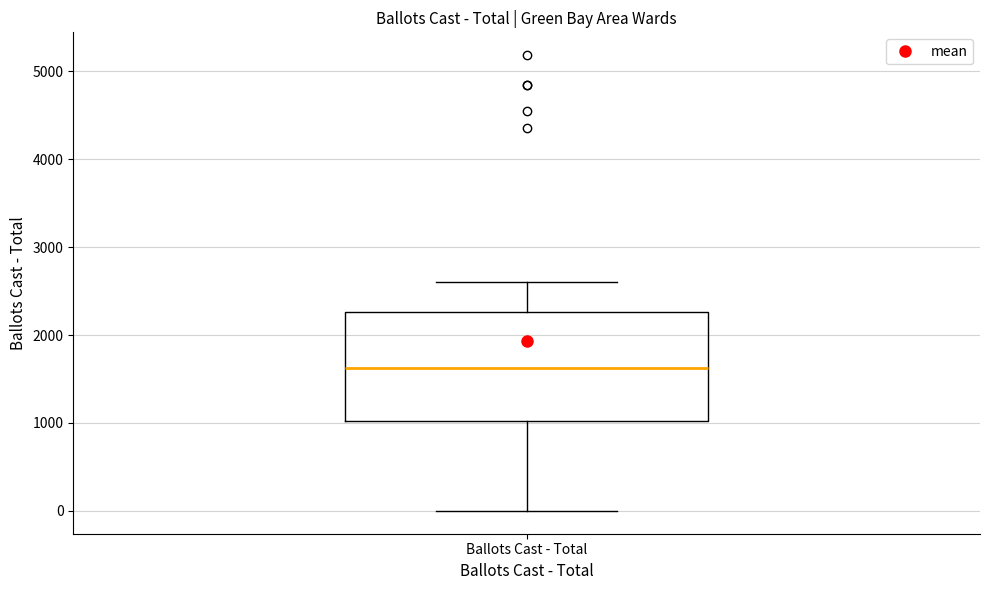

Where is the upper edge of the box for Ballots Cast - Total on the y-axis? The values are not printed on the chart, so give them approximately, as read against the axis.

2300